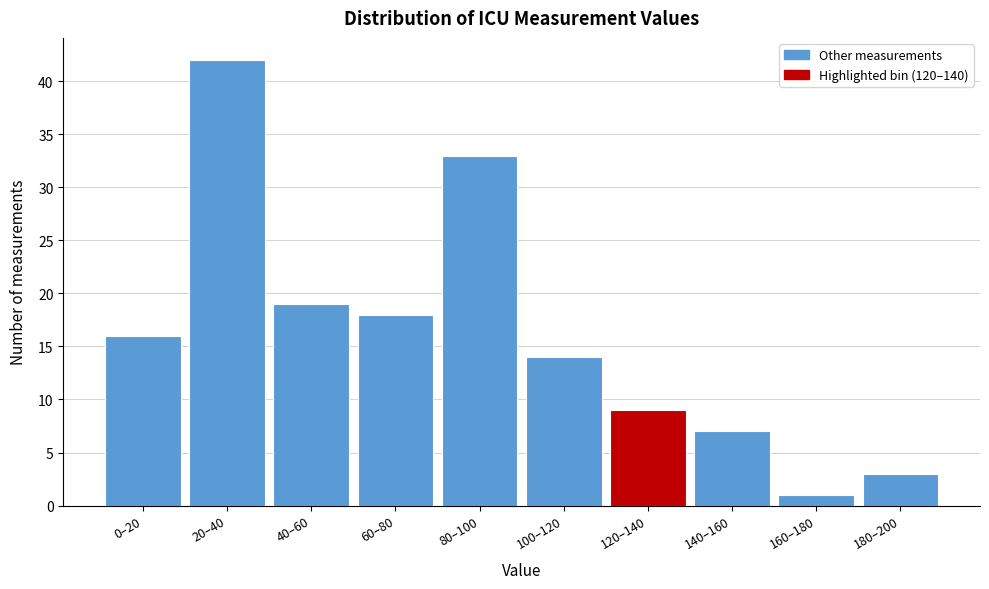

Reading left to right, transcribe all the data shown in this chart.

0–20=16	20–40=42	40–60=19	60–80=18	80–100=33	100–120=14	120–140=9	140–160=7	160–180=1	180–200=3